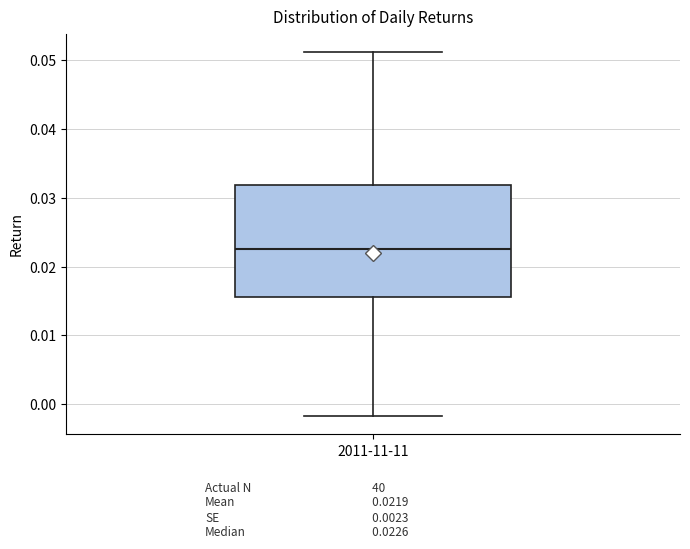

Transcribe this box plot: give where the median line is, the range the box spans, and where the two whiskers end, as read against the y-axis. The values are not printed on the chart, so give them approximately, as read against the axis.

median 0.023, box 0.016 to 0.032, whiskers -0.002 to 0.051